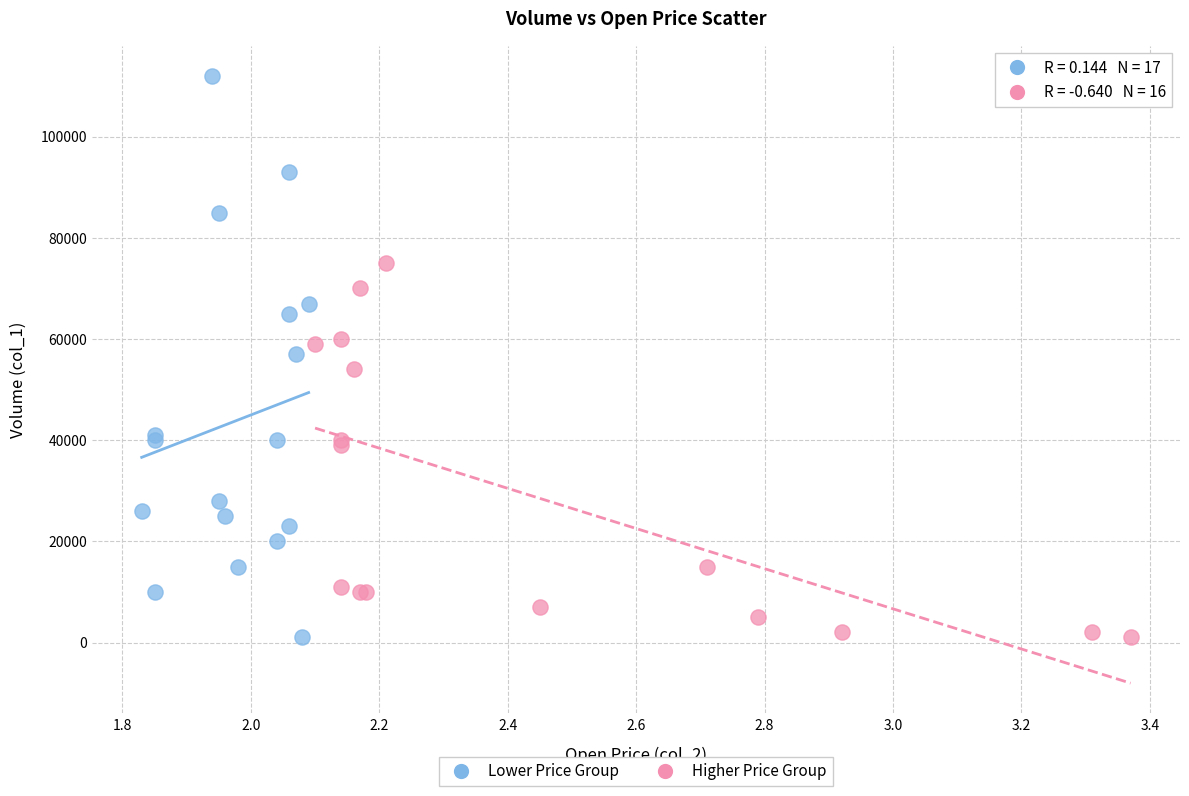

What are all the series names shown in the legend?

Lower Price Group, Higher Price Group